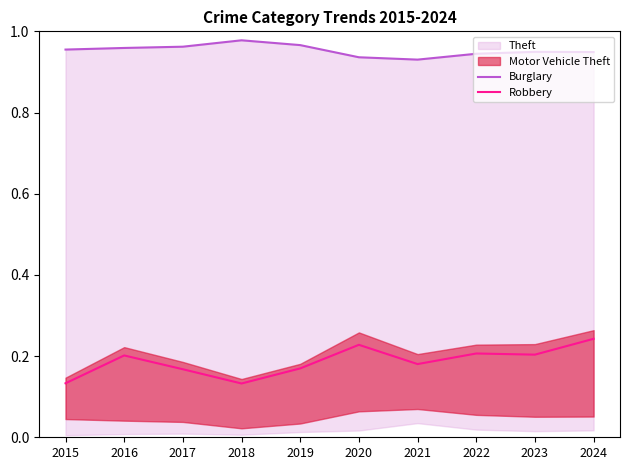

Which series changed the most between 2019 and 2022?

Robbery